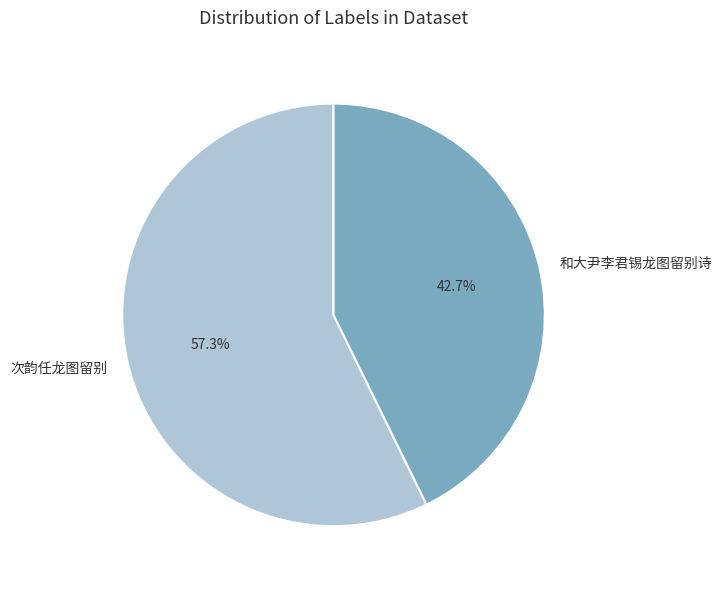

How many slices are in this pie chart?

2